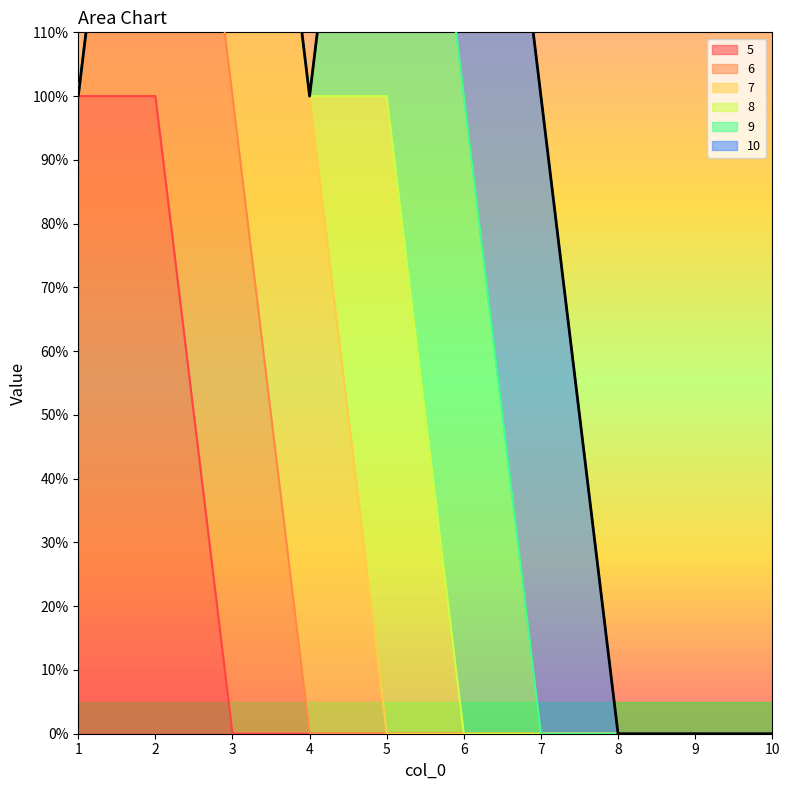

What is the sum of all 9 values?

2